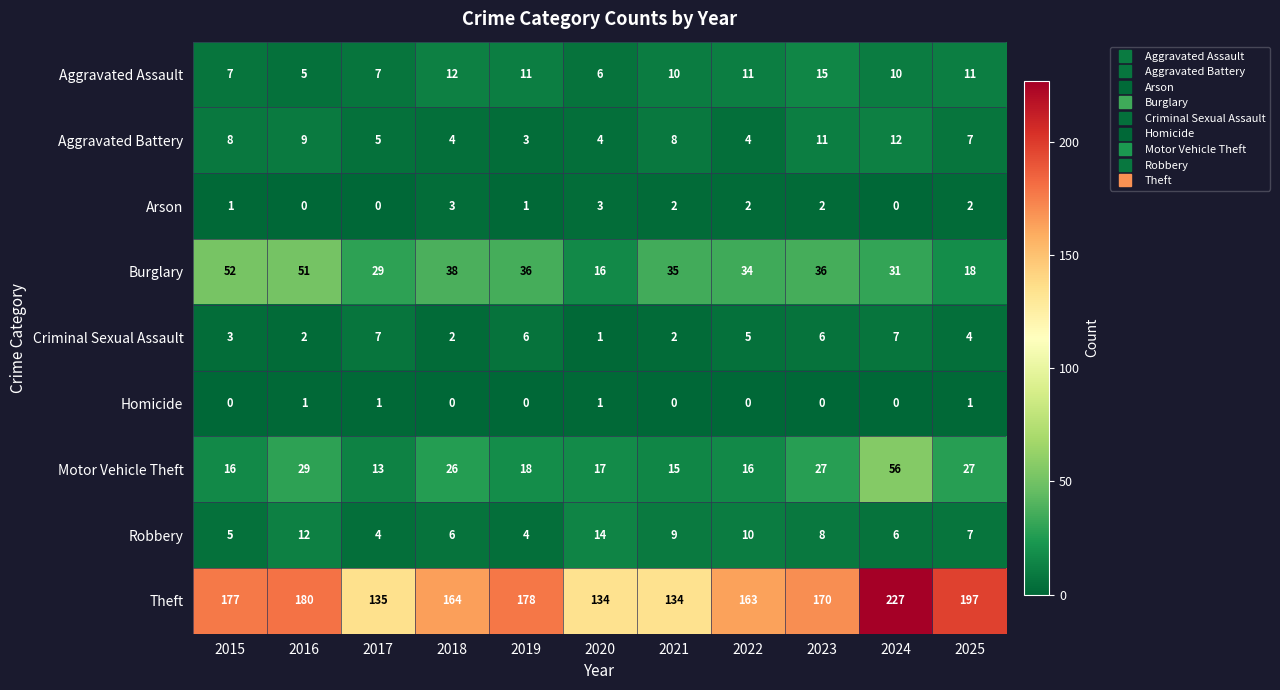

What is the difference between the second highest and second lowest values in the Robbery series?

8